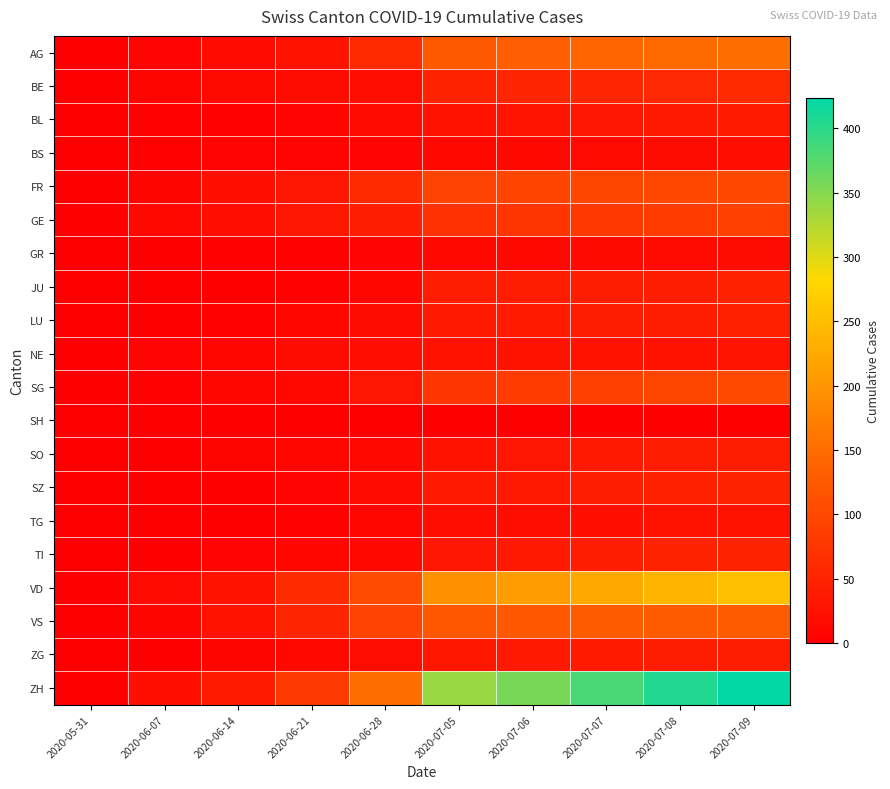

At how many categories does at least one series exceed 249?

5